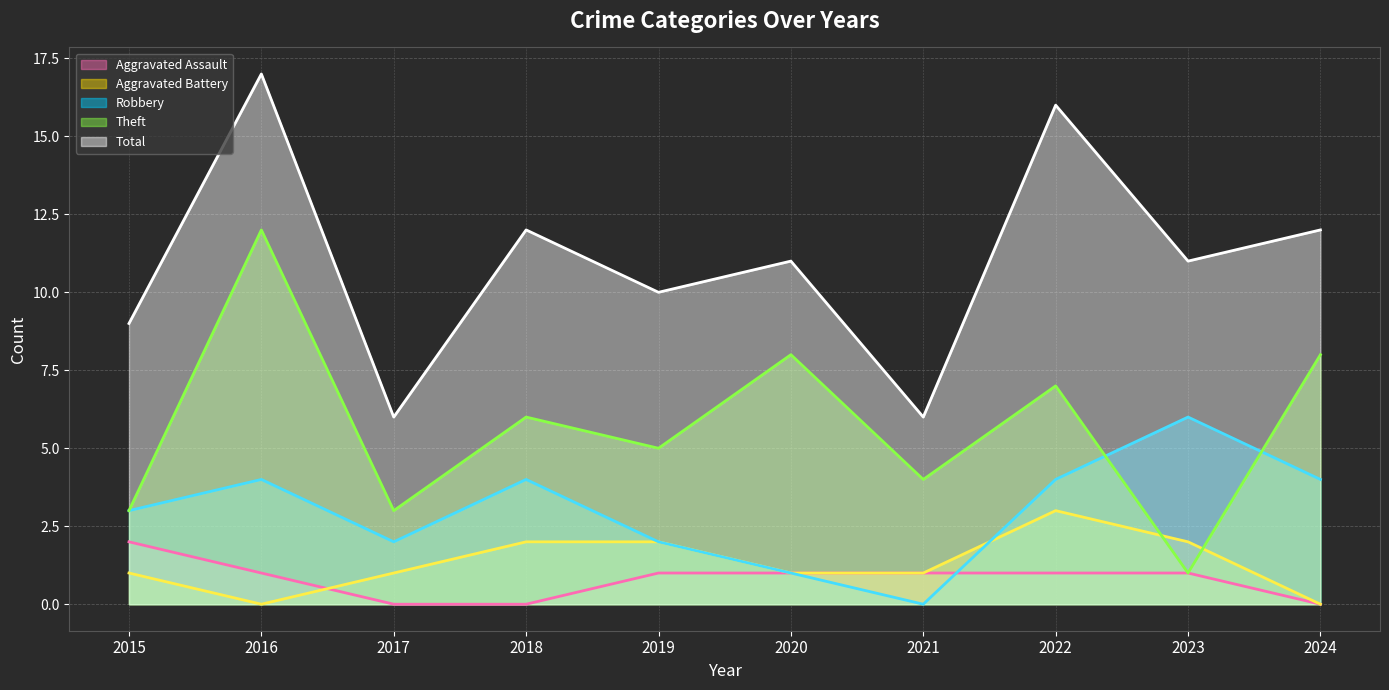

Which series has the largest total across all categories?

Total (line)